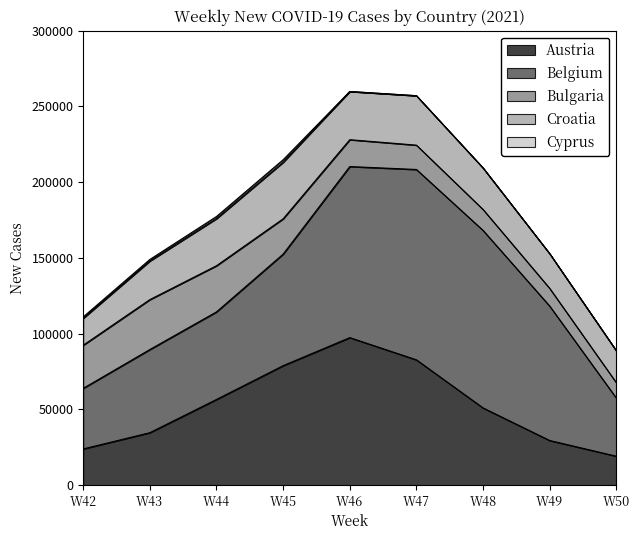

True or false: Cyprus has more than 2 points higher than both neighbors.

False